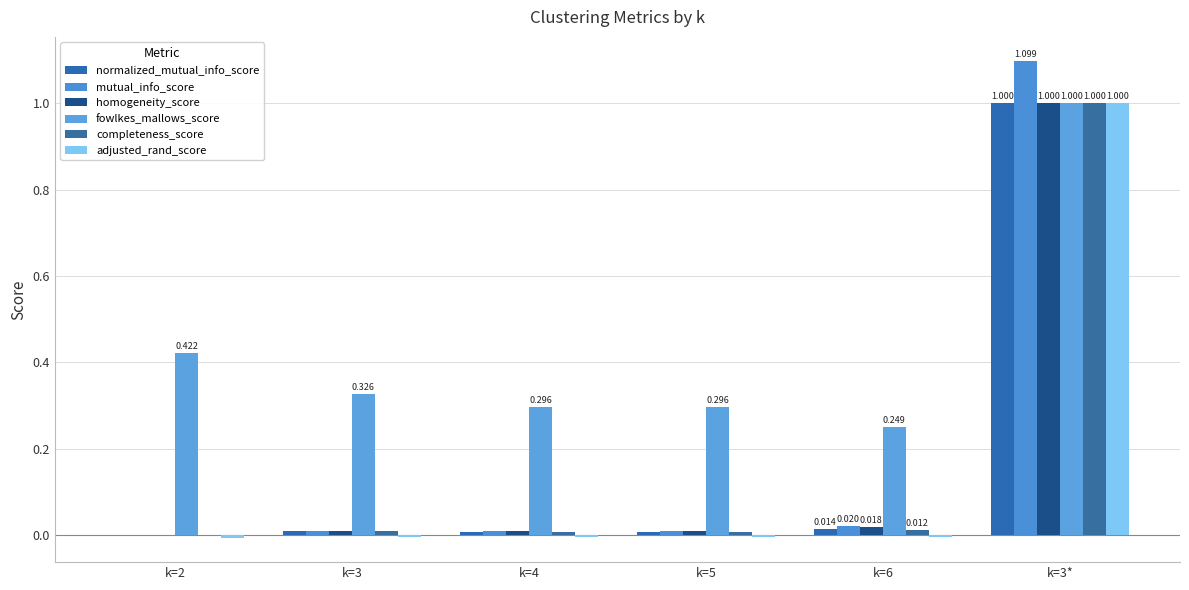

What position from the right is k=4?

4